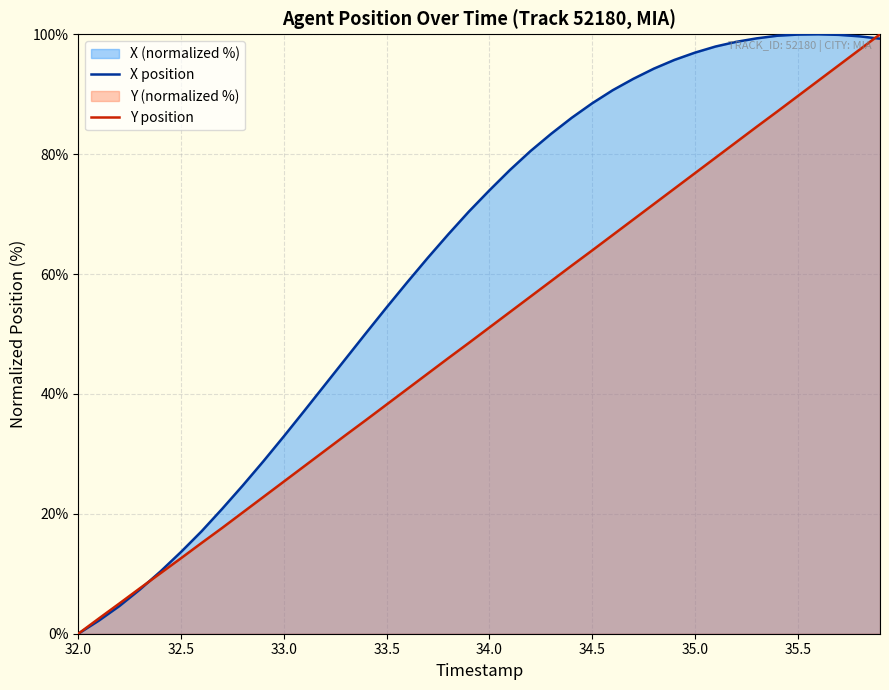

What is the maximum value shown in the chart?

100.0